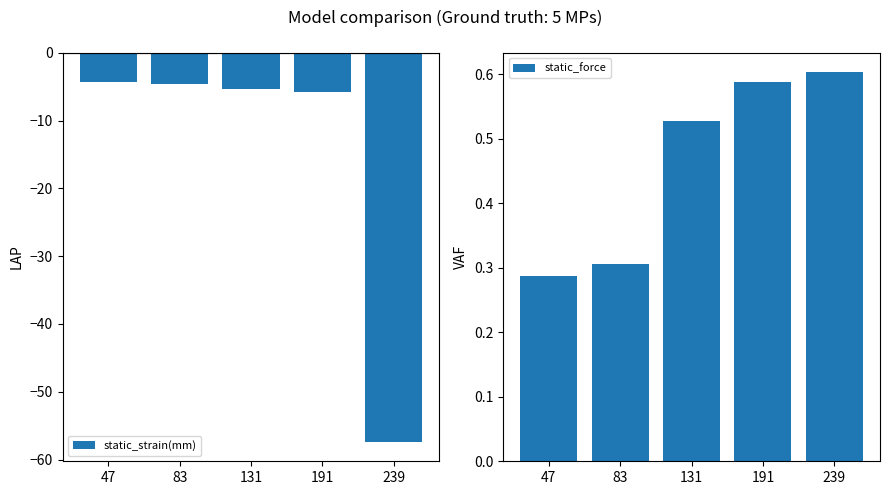

Reading left to right, extract all data points from this chart.

static_strain(mm): -4.3	-4.7	-5.4	-5.8	-57.4
static_force: 0.3	0.3	0.5	0.6	0.6